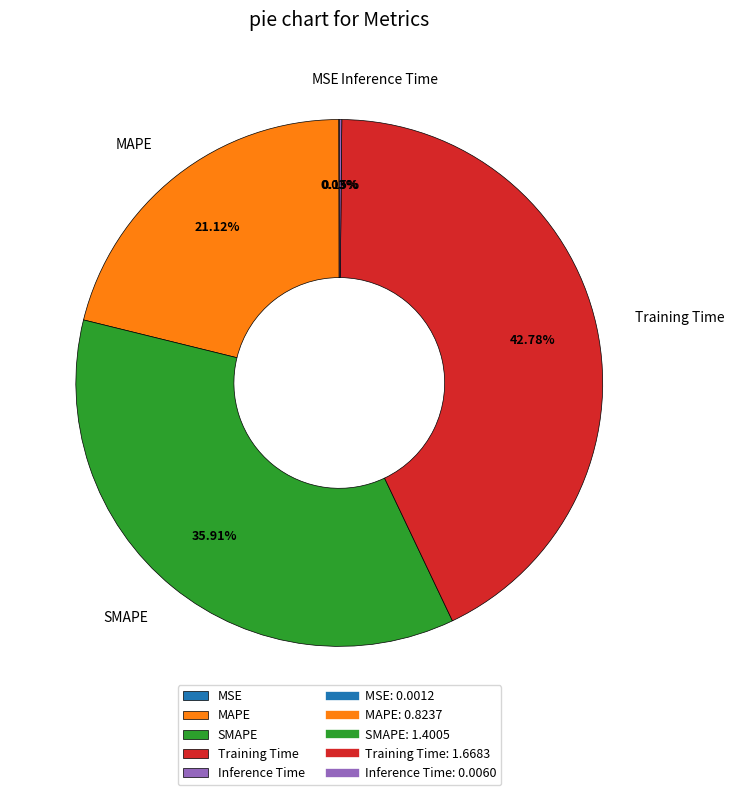

Does any single category account for the majority?

No